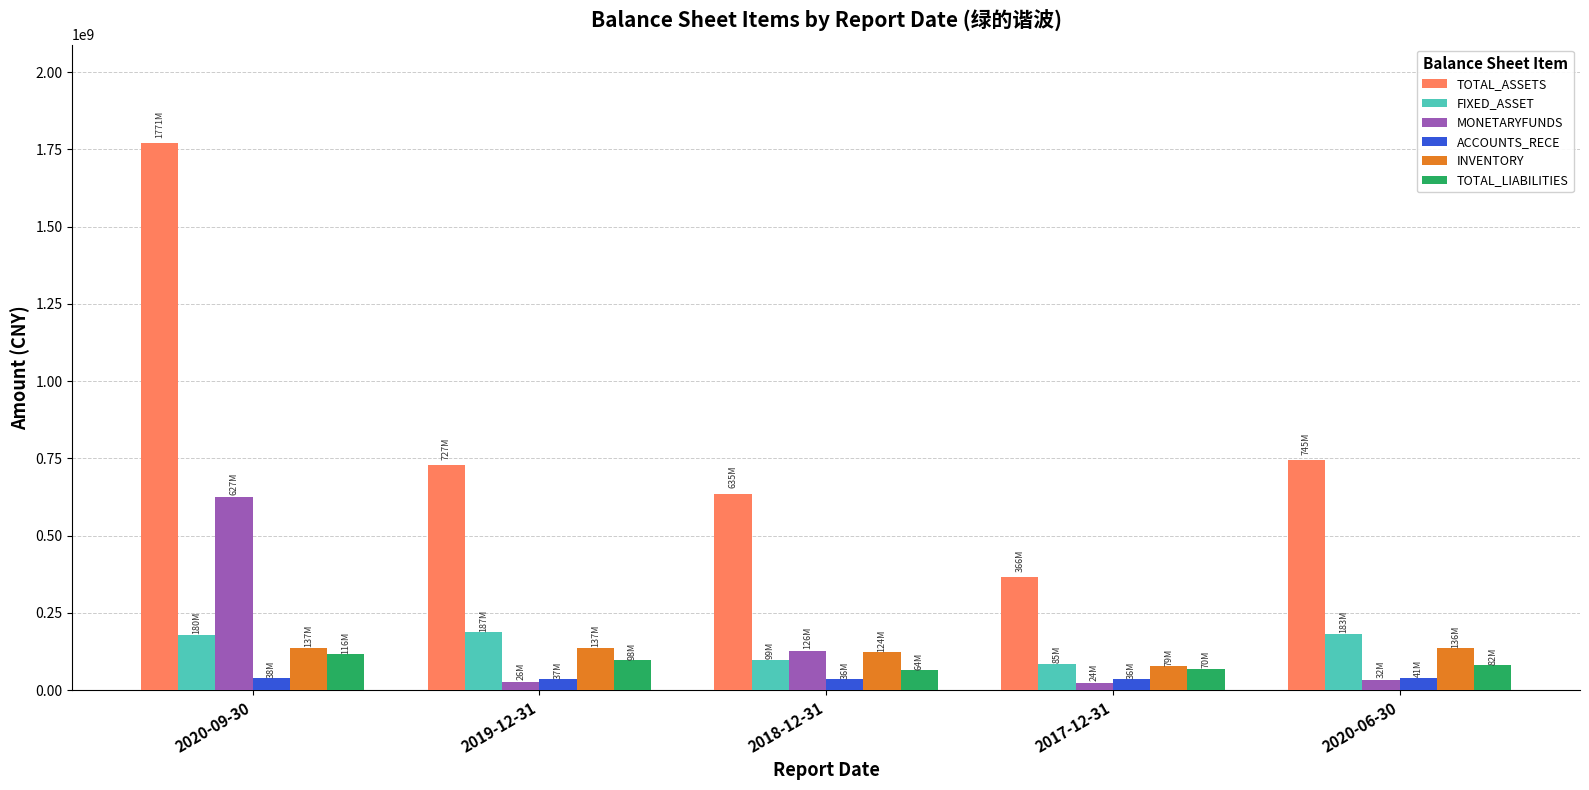

What is the sum of all MONETARYFUNDS values?

834855775.8